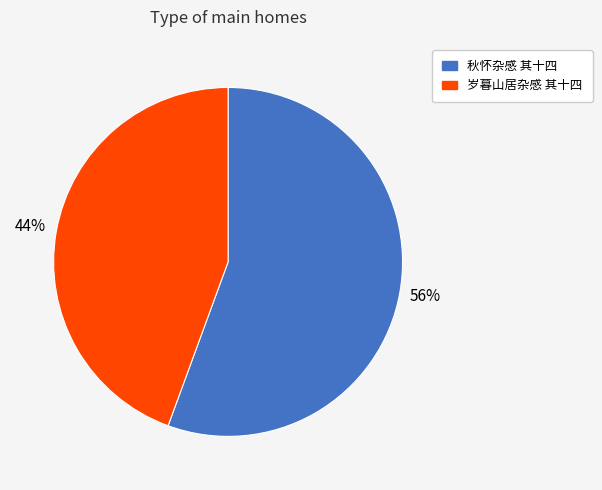

To the nearest percent, what is the combined percentage of 岁暮山居杂感 其十四 and 秋怀杂感 其十四?

100%